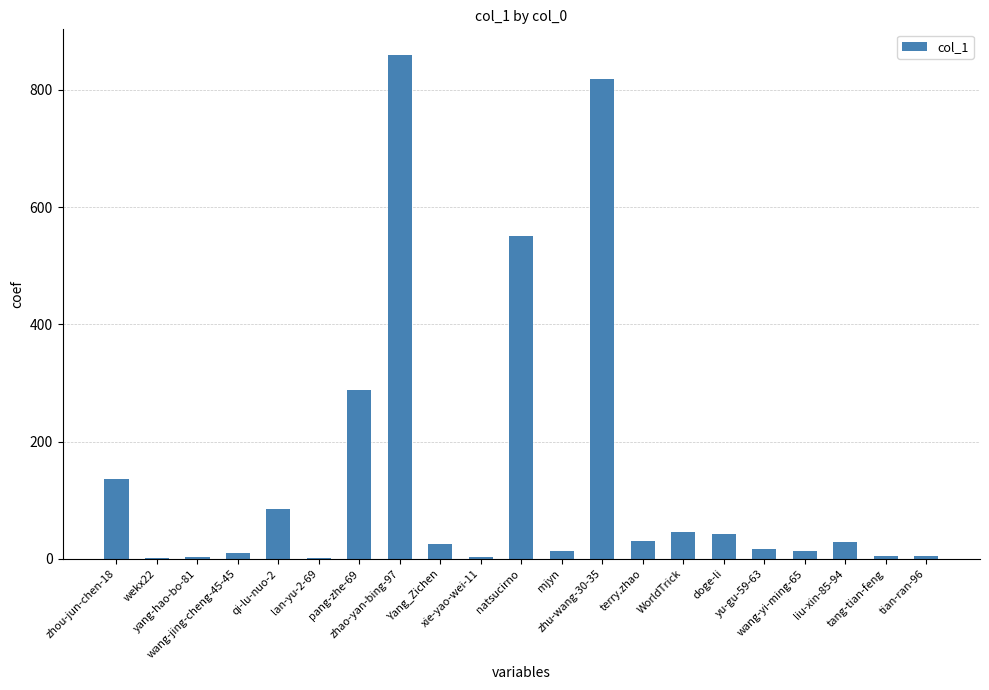

What is the maximum value shown in the chart?

860